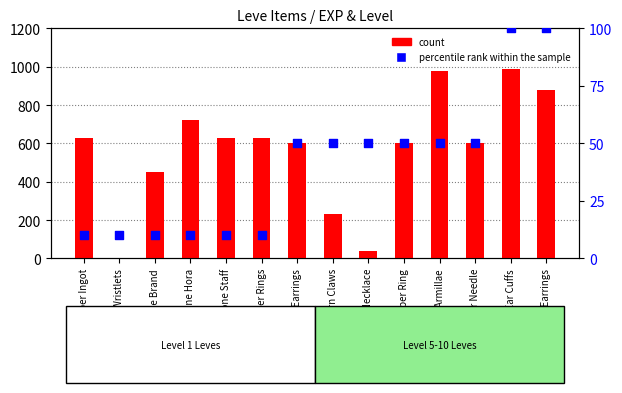

At how many categories does at least one series exceed 940?

2